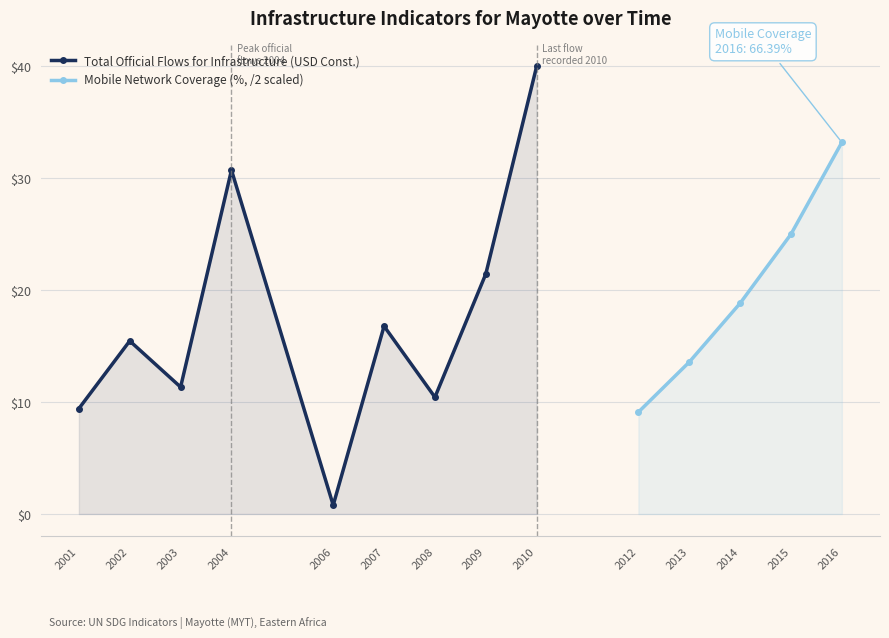

Which category has the highest value in the Total Official Flows for Infrastructure (USD Const.) series?

2010